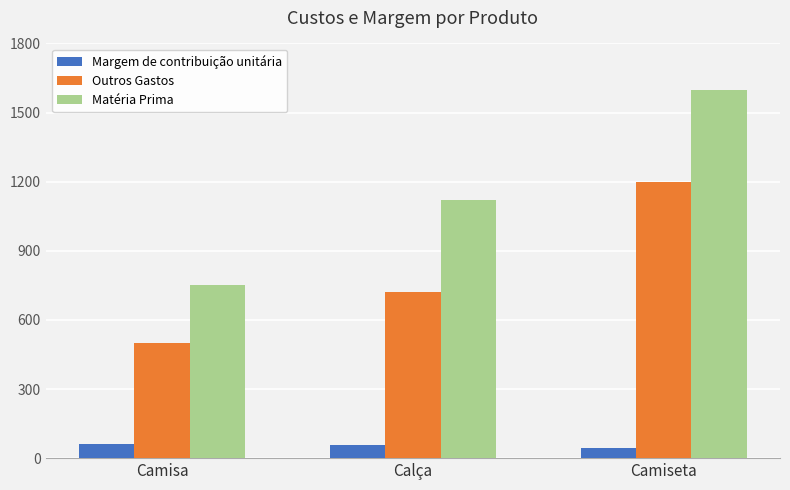

What are all the series names shown in the legend?

Margem de contribuição unitária, Outros Gastos, Matéria Prima